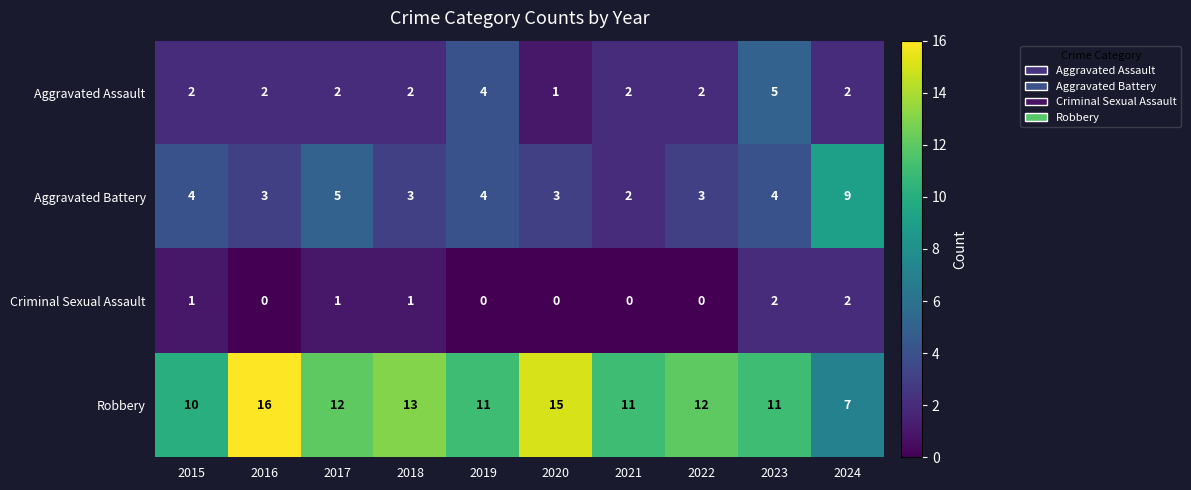

Which category has the highest value across all series?

2016